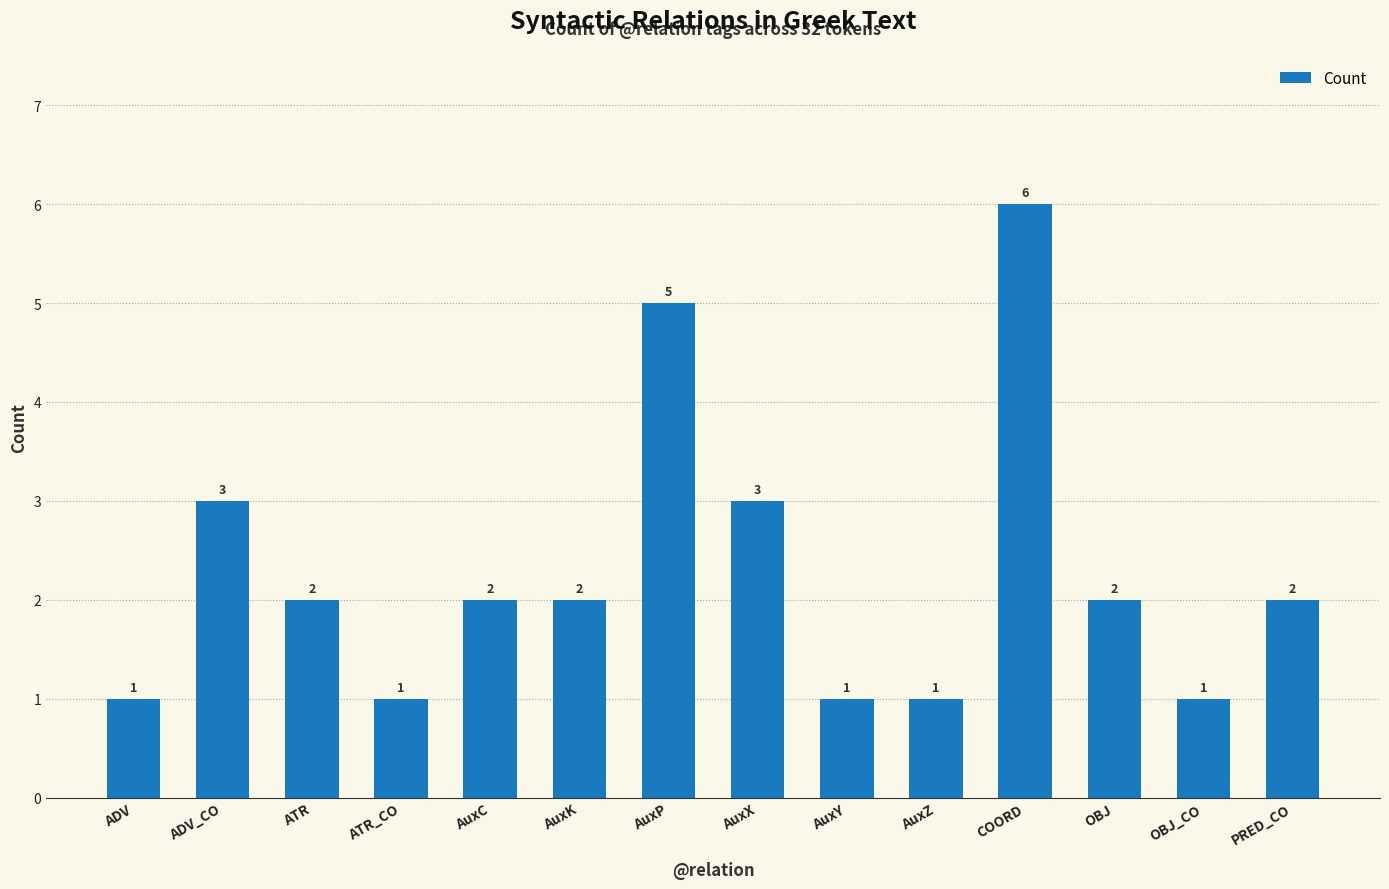

What is the minimum value shown in the chart?

1